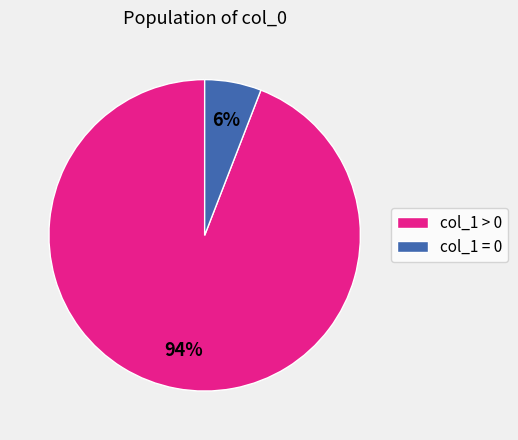

How many slices are in this pie chart?

2